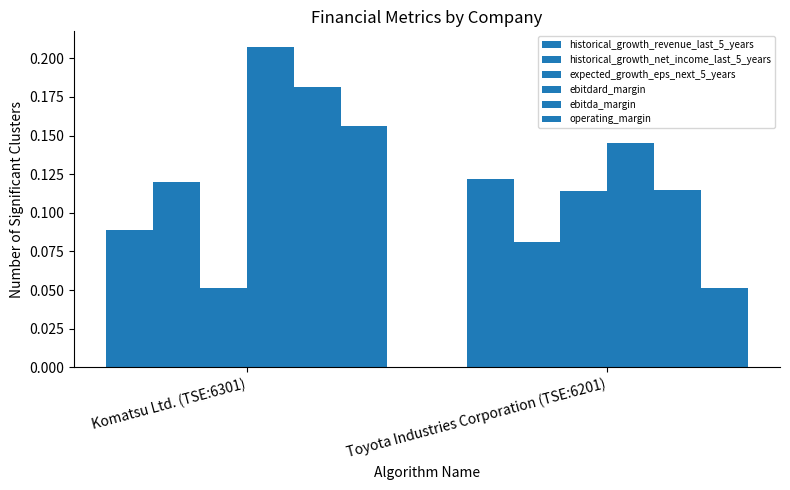

The value of ebitdard_margin at Toyota Industries Corporation (TSE:6201) is 0.1. True or false?

False